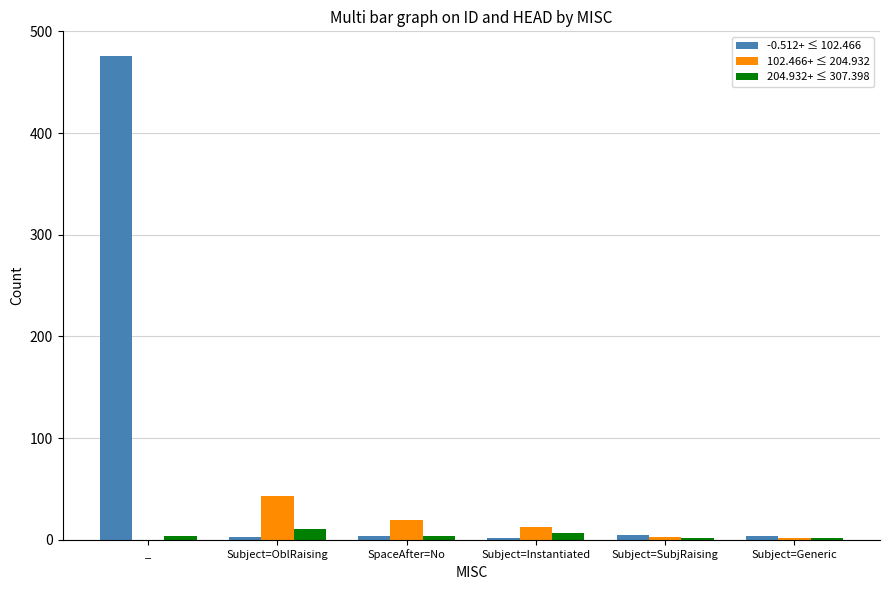

The 204.932+ ≤ 307.398 series shows 11 at Subject=OblRaising. True or false?

True